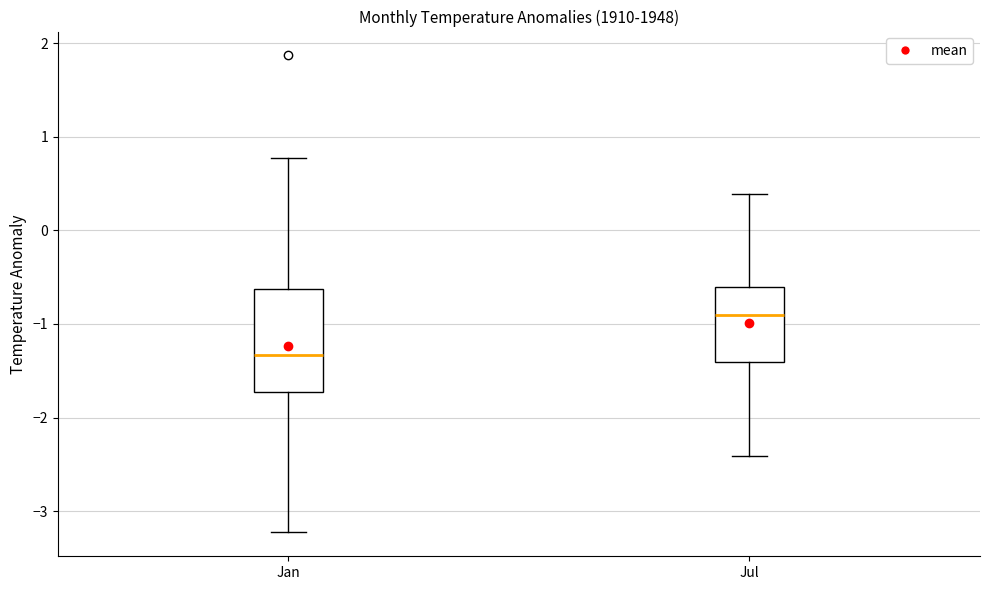

Where is the upper edge of the box for Jan on the y-axis? The values are not printed on the chart, so give them approximately, as read against the axis.

-0.6